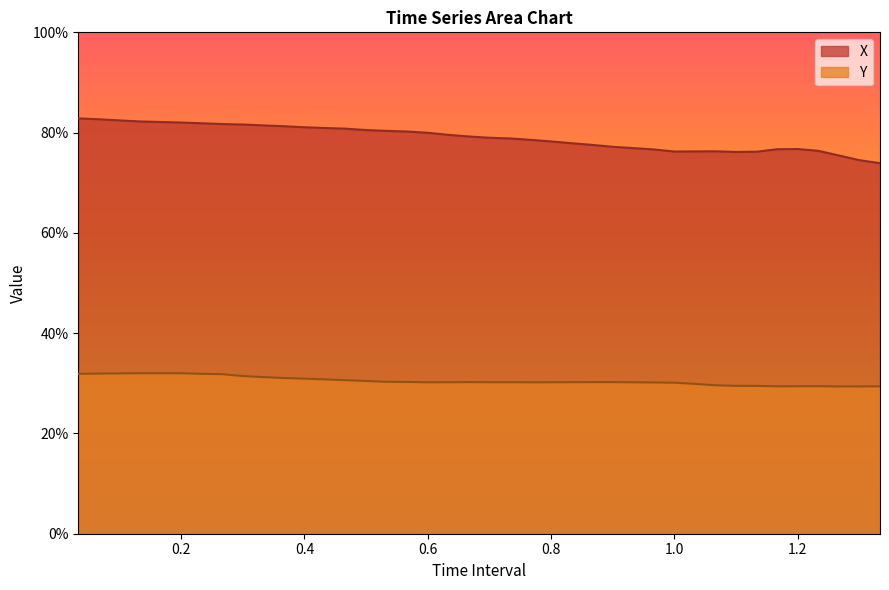

The value of Y at 0.8666666666666666 is 0.4. True or false?

False